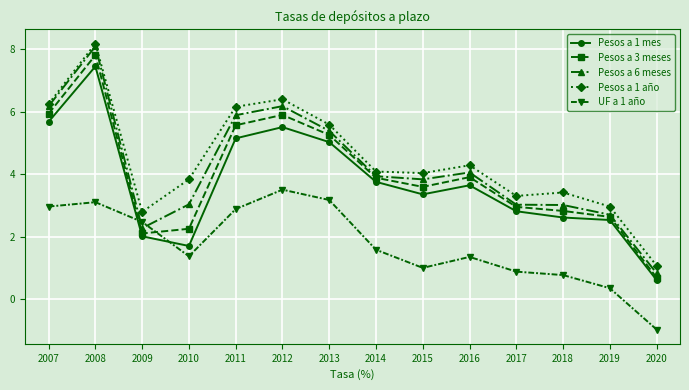

What is the value of the Pesos a 6 meses point at the 13th from the left?

2.7